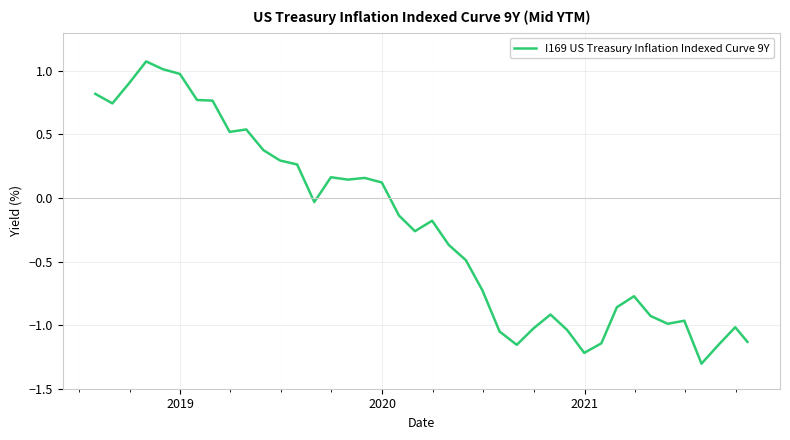

What is the minimum value shown in the chart?

-1.3